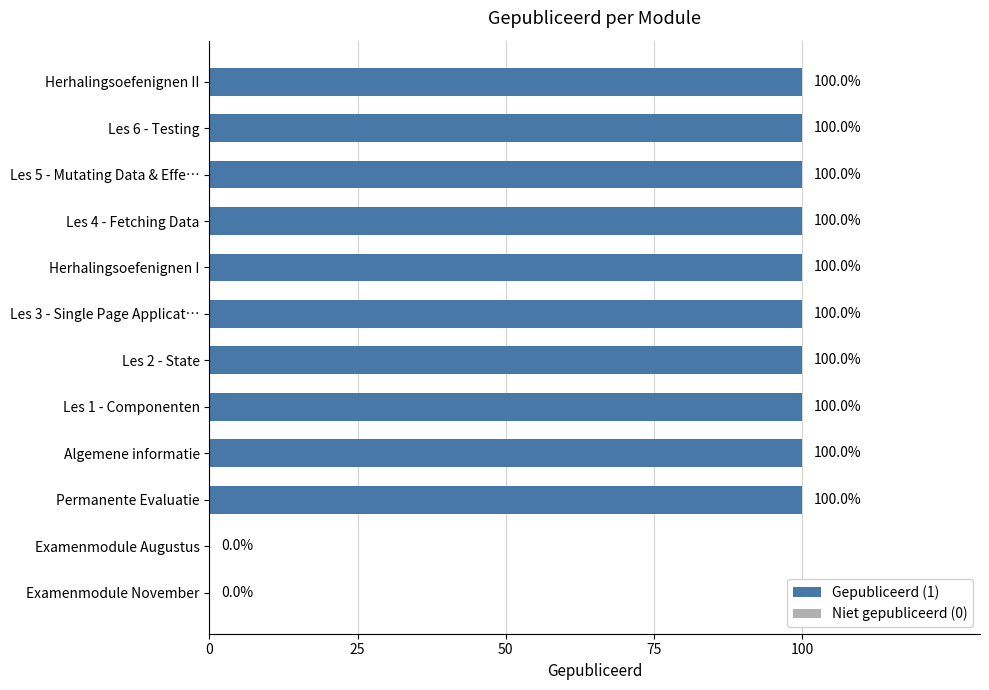

Are the bars horizontal?

Yes